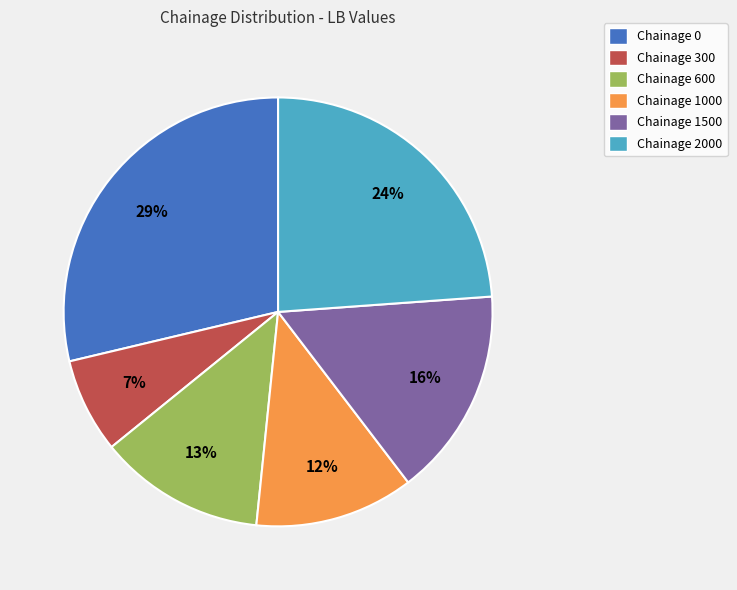

Rank the categories by value from highest to lowest.

Chainage 0, Chainage 2000, Chainage 1500, Chainage 600, Chainage 1000, Chainage 300